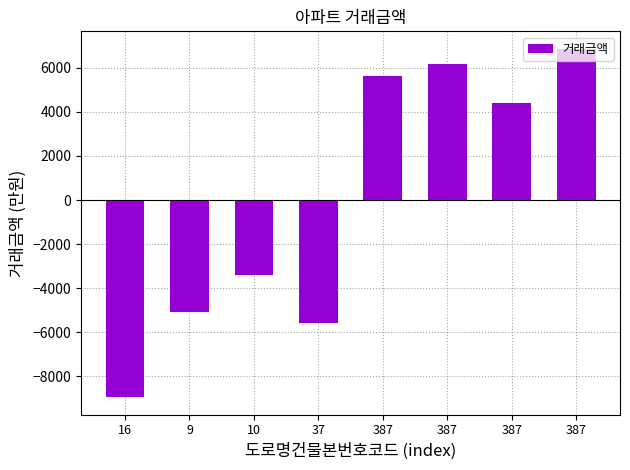

Which category has the highest value across all series?

387